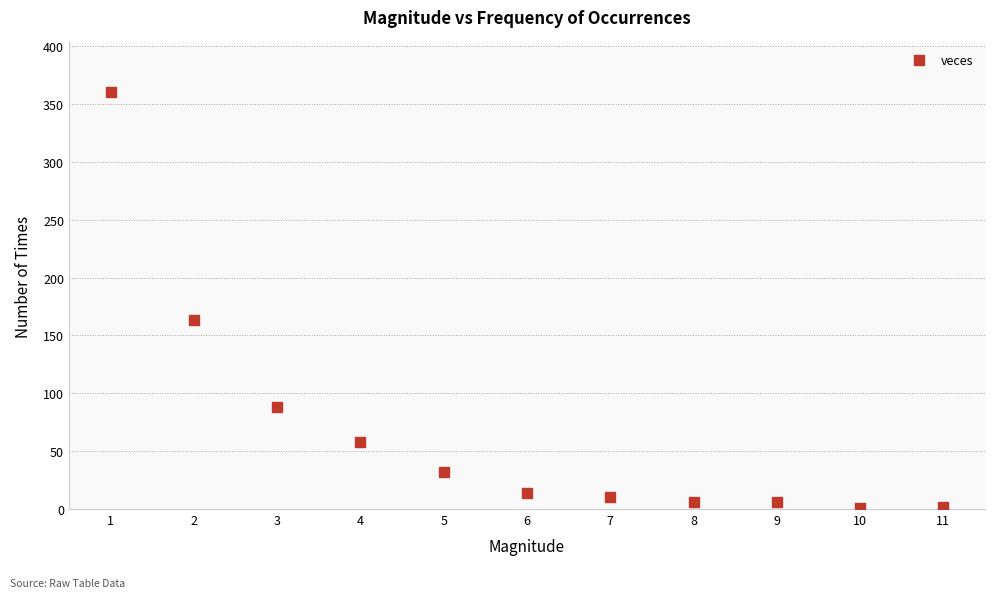

What is the average X value?

6